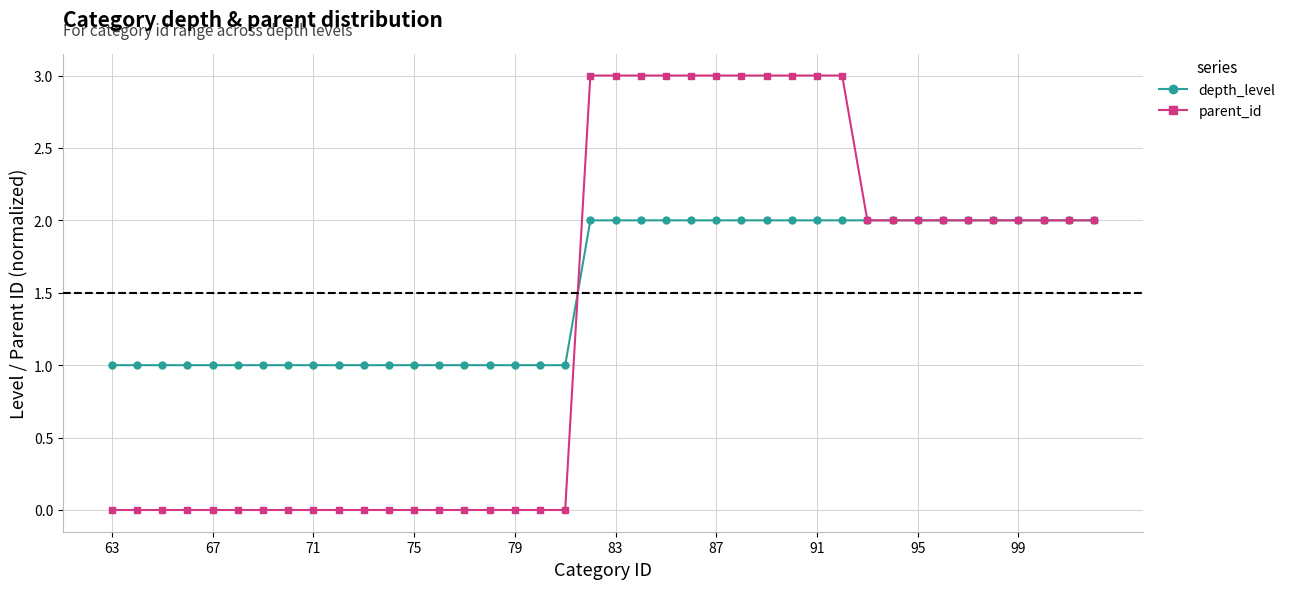

What is the value of the parent_id point at the 20th from the left?

3